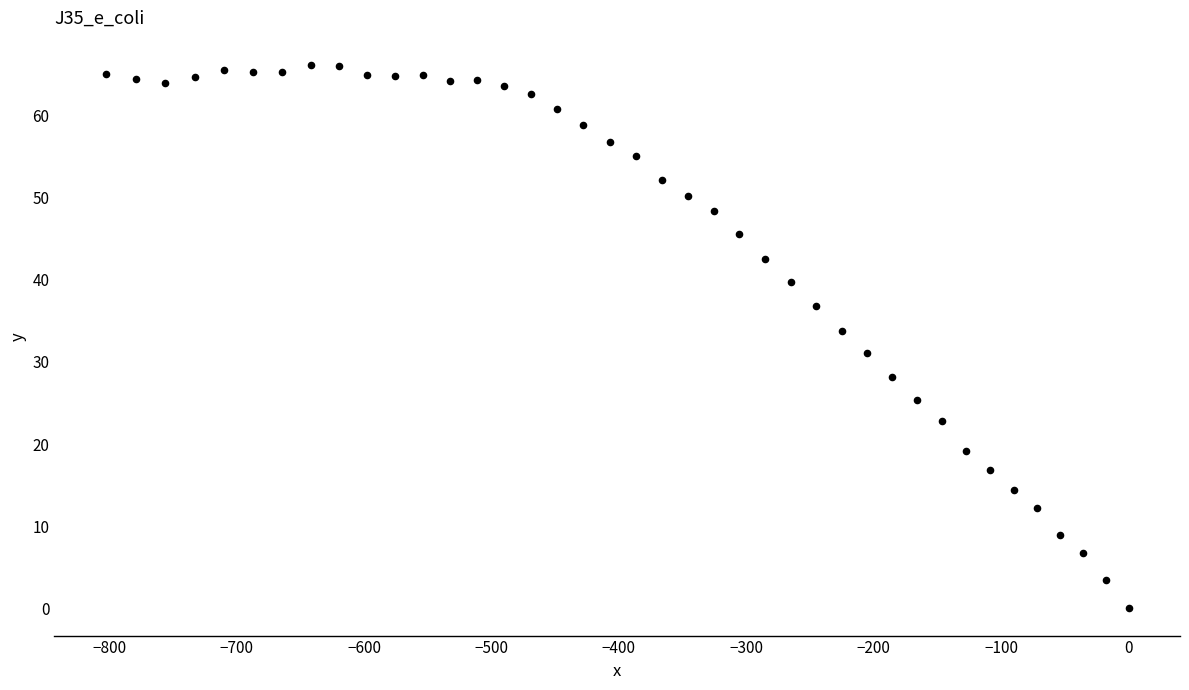

What Y value in the scatter plot is closest to 33?

33.8